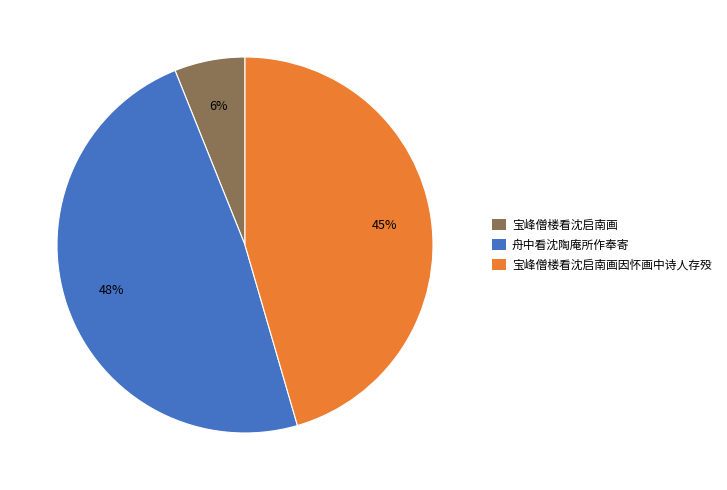

Rank the categories by value from highest to lowest.

舟中看沈陶庵所作奉寄, 宝峰僧楼看沈启南画因怀画中诗人存殁, 宝峰僧楼看沈启南画